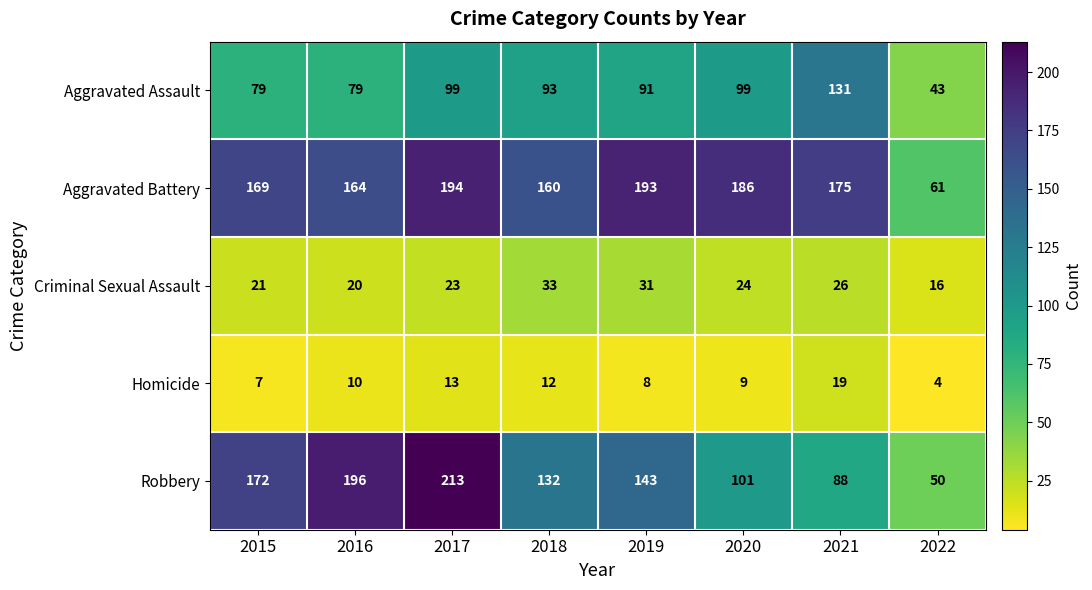

Which category has the highest value across all series?

2017